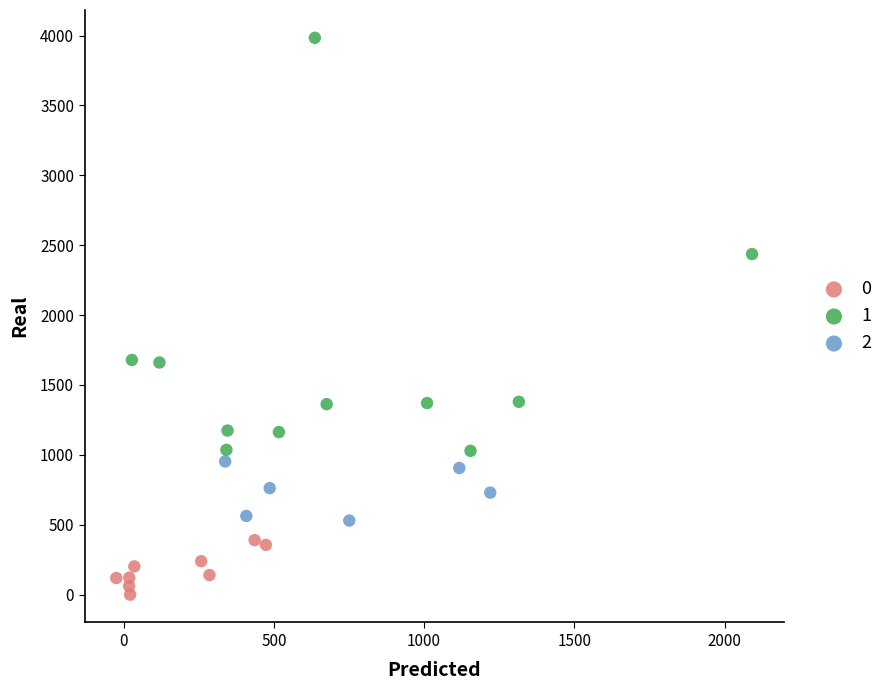

Which series contains the lowest Y value?

0